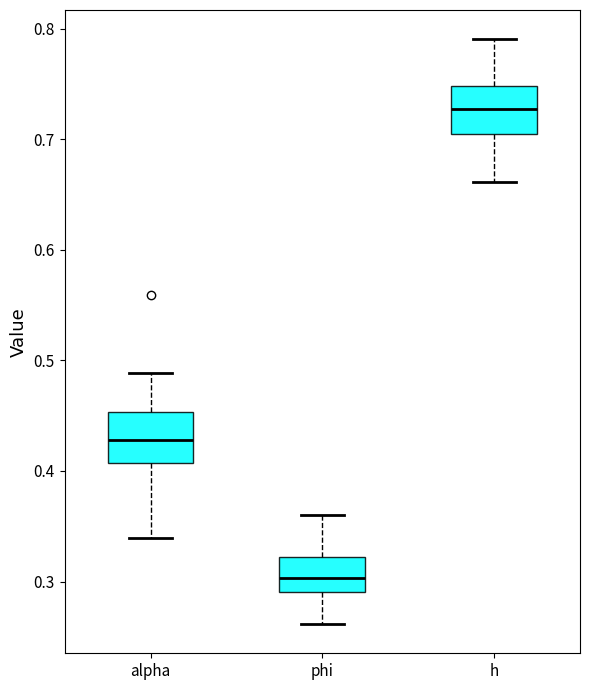

Reading left to right, transcribe this box plot: for each box, give where its median line is, the range the box spans, and where its two whiskers end, as read against the y-axis. The values are not printed on the chart, so give them approximately, as read against the axis.

alpha: median 0.43, box 0.41 to 0.45, whiskers 0.34 to 0.49
phi: median 0.30, box 0.29 to 0.32, whiskers 0.26 to 0.36
h: median 0.73, box 0.70 to 0.75, whiskers 0.66 to 0.79